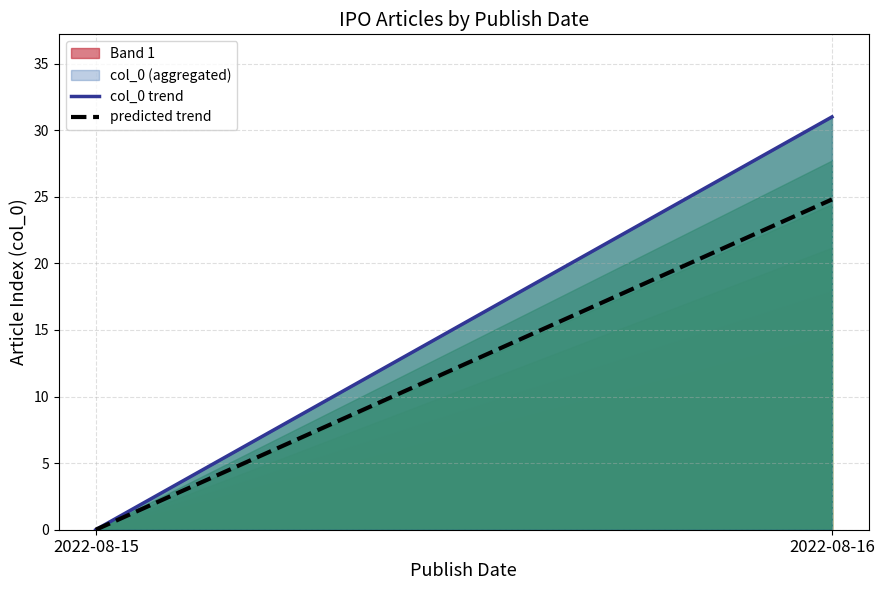

The col_0 trend series shows 12.9 at 2022-08-15. True or false?

False